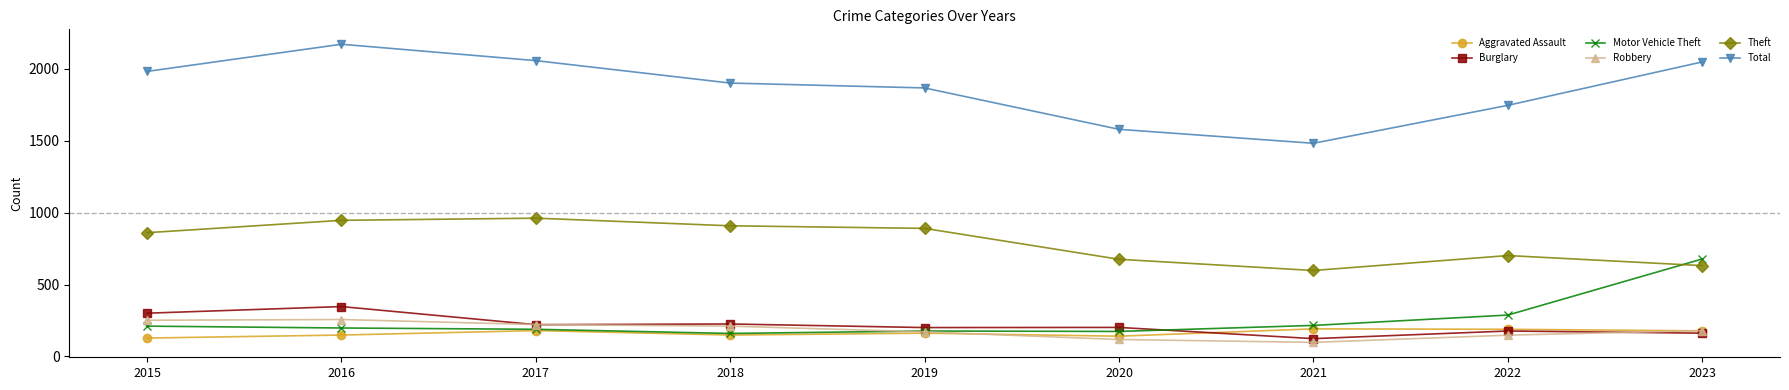

What are all the series names shown in the legend?

Aggravated Assault, Burglary, Motor Vehicle Theft, Robbery, Theft, Total